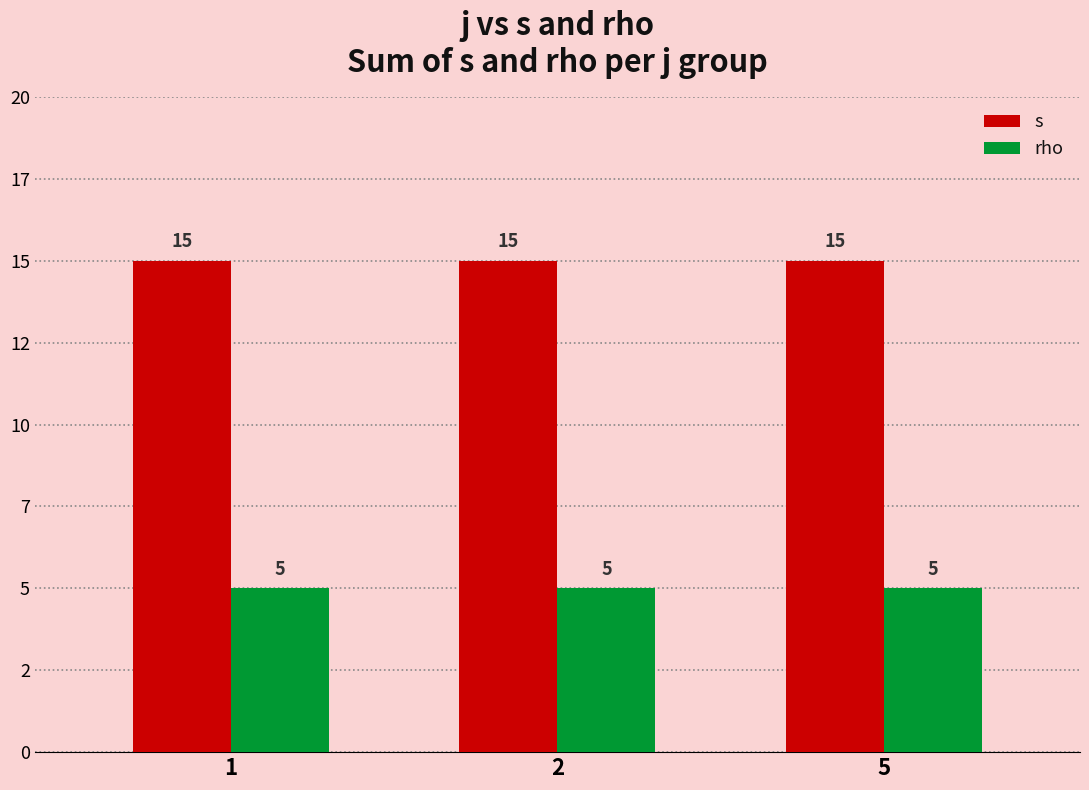

Reading left to right, transcribe all the data shown in this chart.

s: 1=15	2=15	5=15
rho: 1=5	2=5	5=5